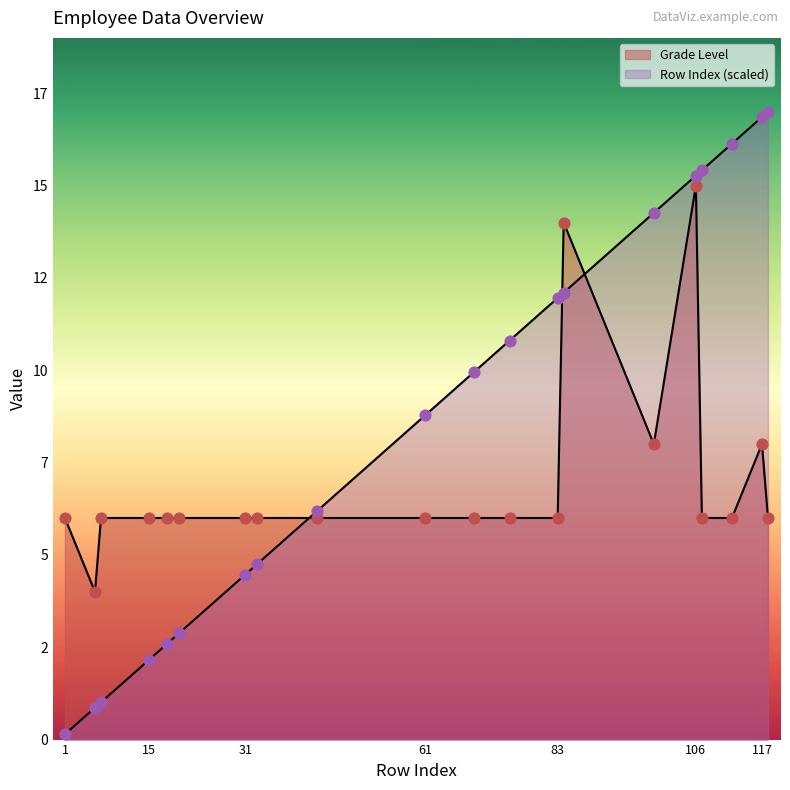

What is the total value across all series at 83?

18.0